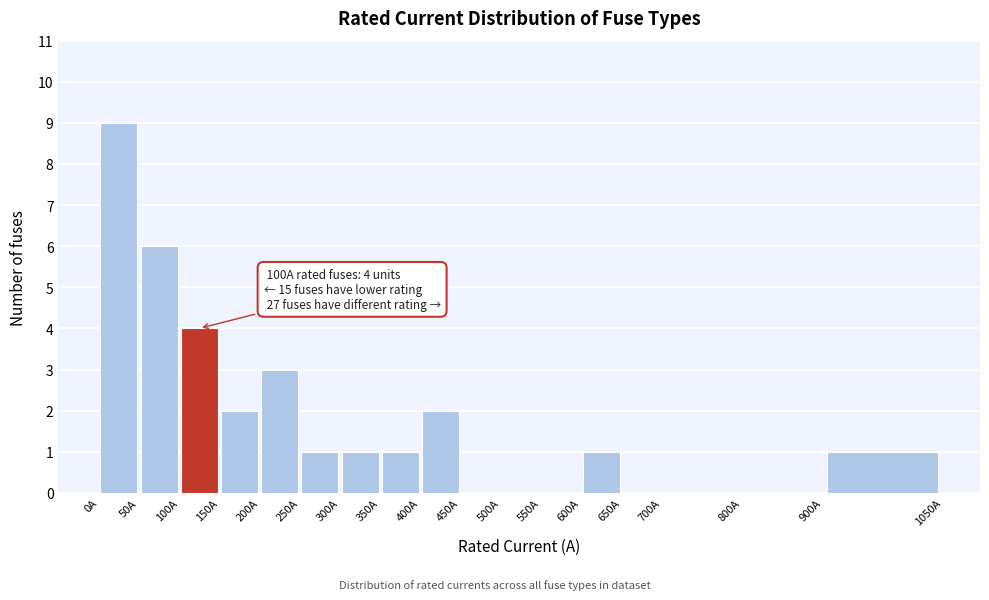

Over which range of the x-axis is the bar tallest?

0 to 50